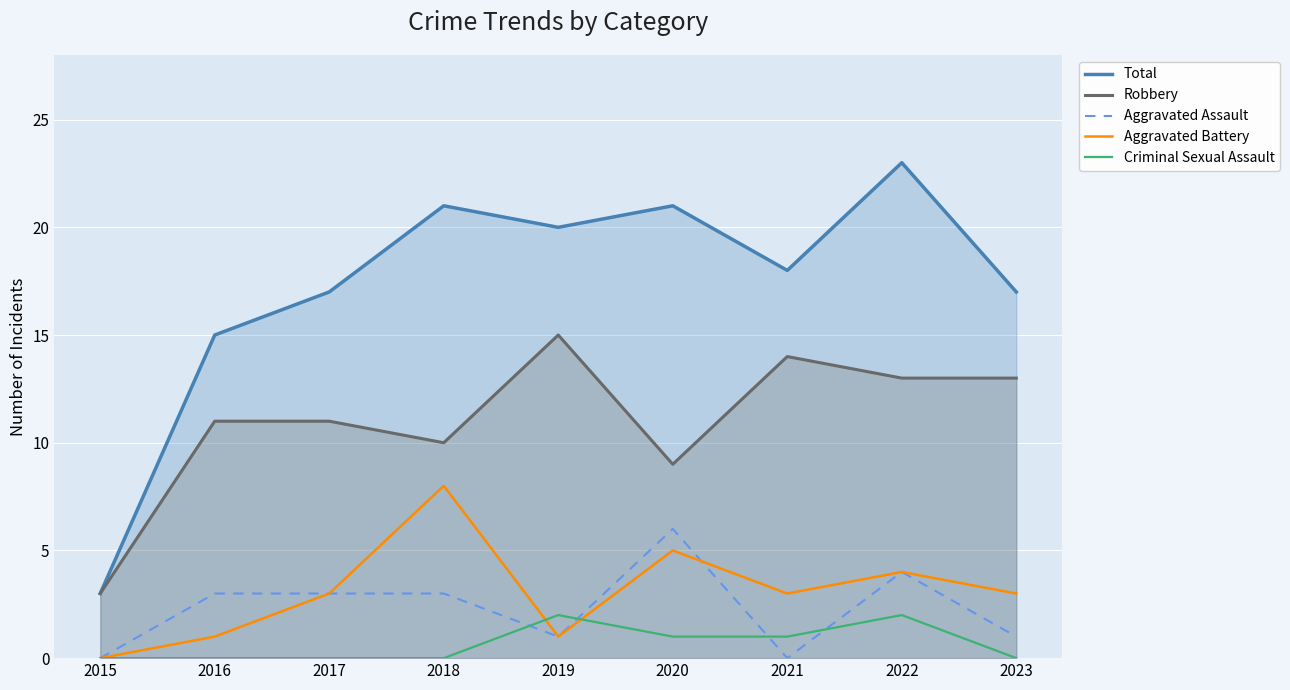

Which category has the highest value in the Criminal Sexual Assault series?

2019